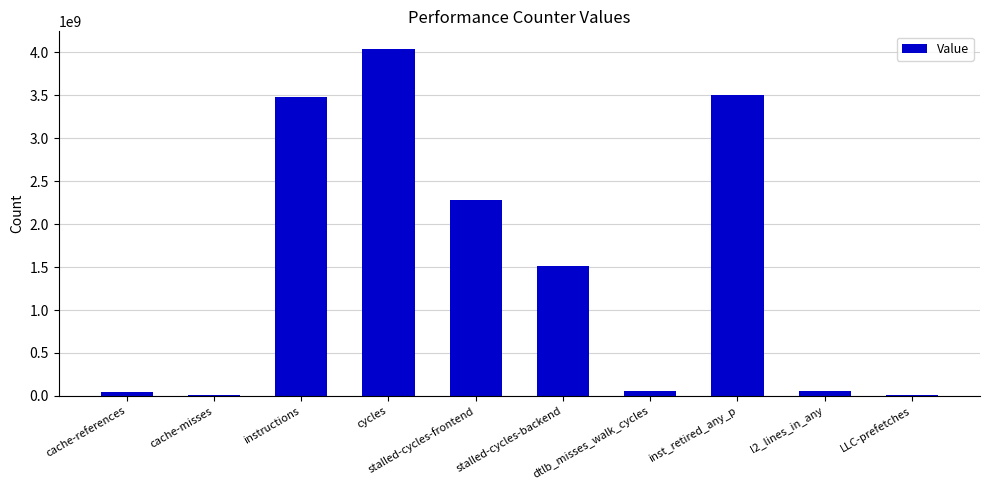

Where is the data nearest to the value 2026153560?

stalled-cycles-frontend